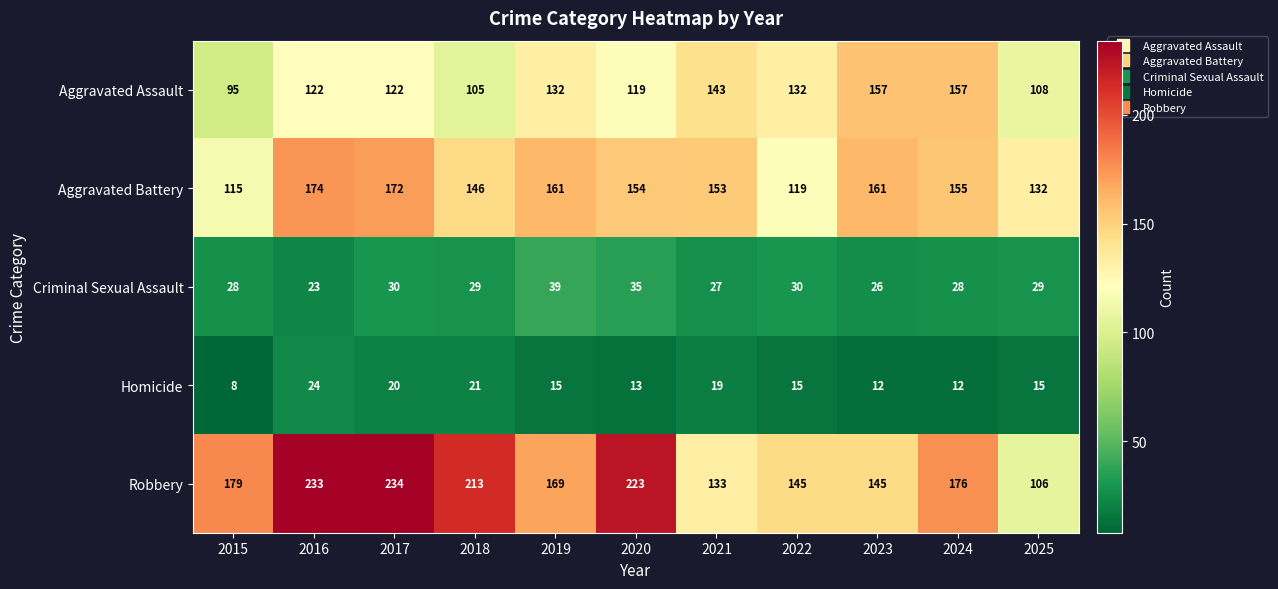

Rank the series at 2019 from highest to lowest value.

Robbery, Aggravated Battery, Aggravated Assault, Criminal Sexual Assault, Homicide